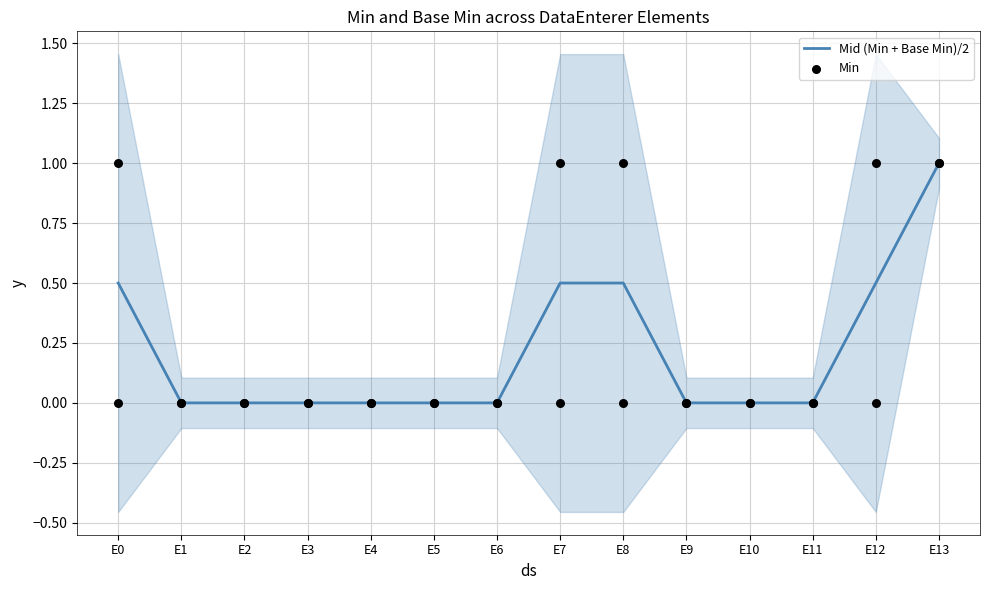

What are all the series names shown in the legend?

Mid (Min + Base Min)/2, Min